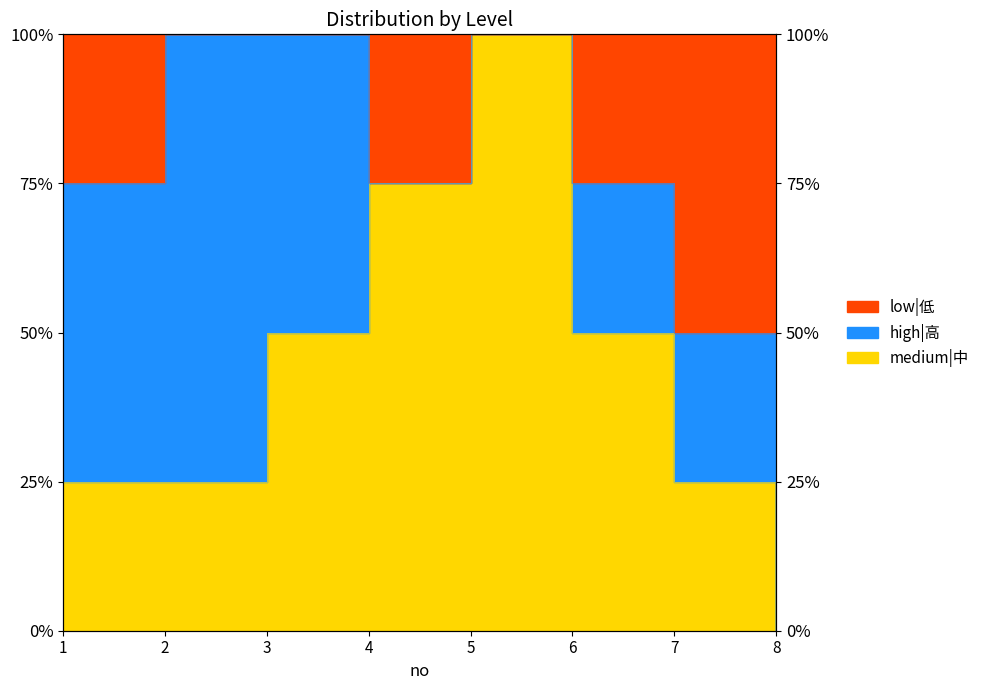

What is the sum of the medium|中 values at 4 and 8?

75